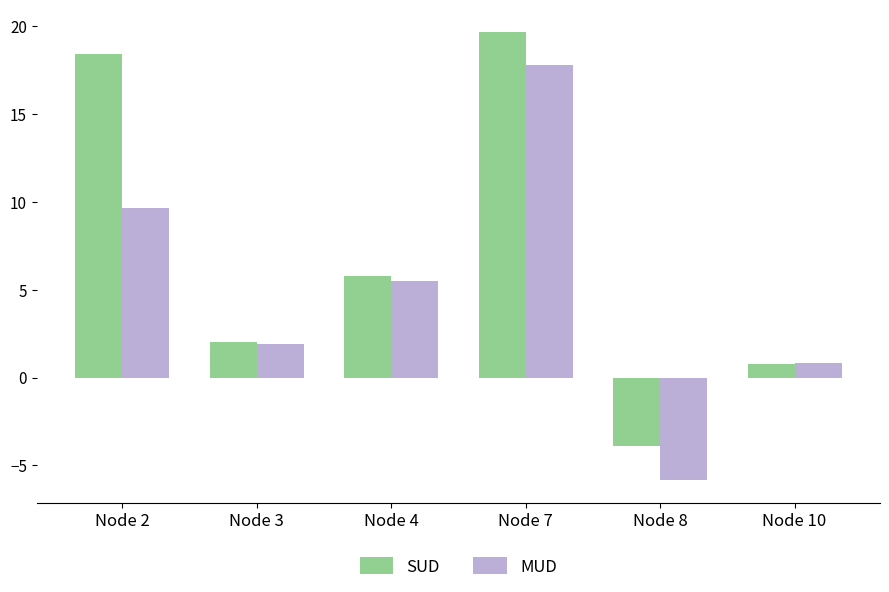

What are all the series names shown in the legend?

SUD, MUD